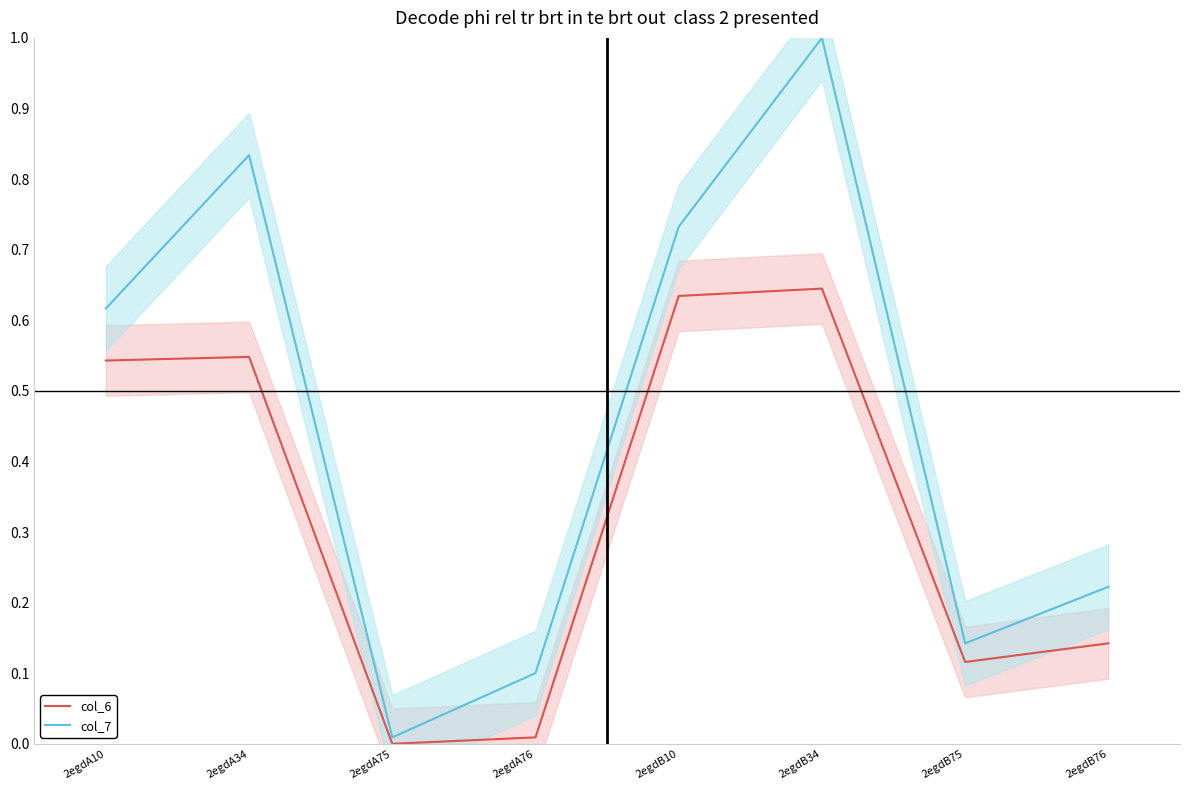

Which series has the largest total across all categories?

col_7